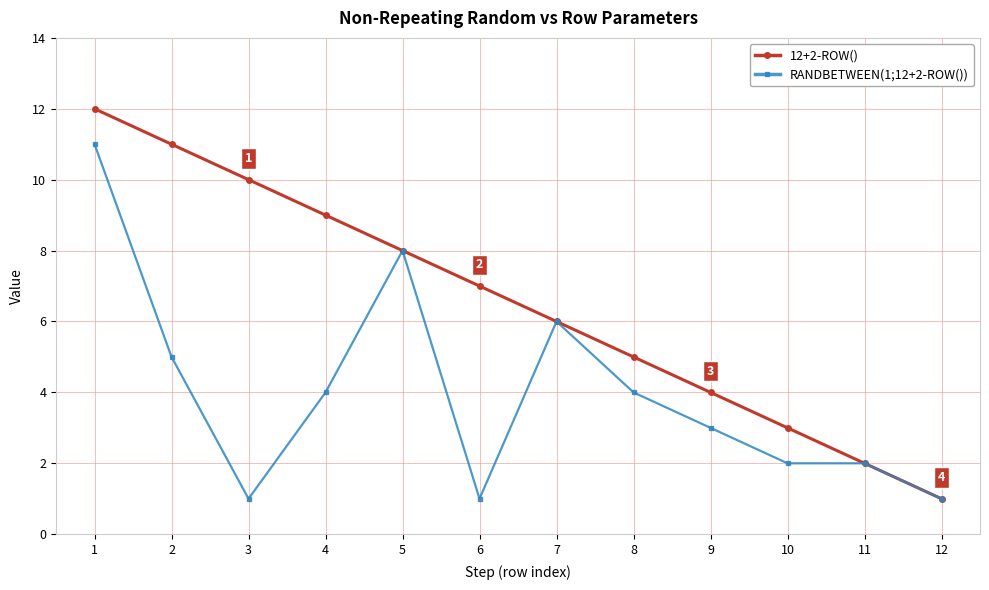

True or false: 12+2-ROW() has a value of 9 at 4.

True